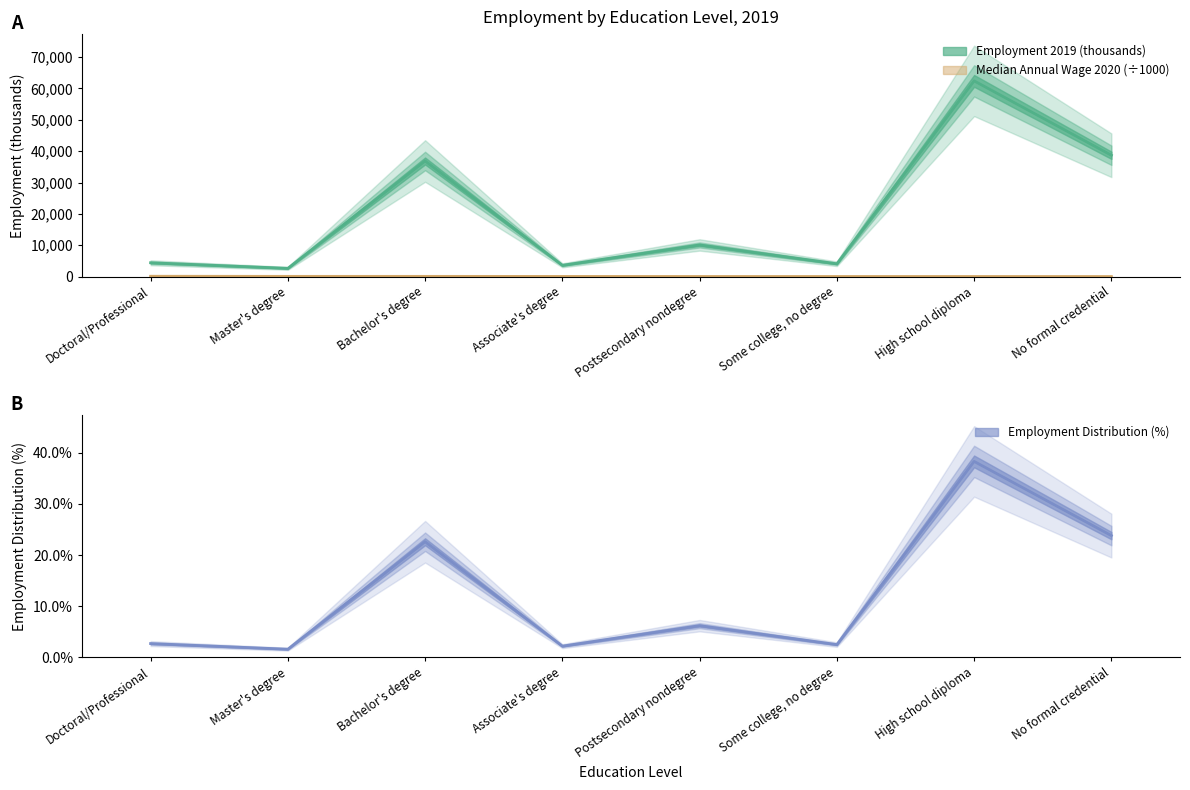

The value of Employment Distribution (%) at Doctoral/Professional is 2.7. True or false?

True